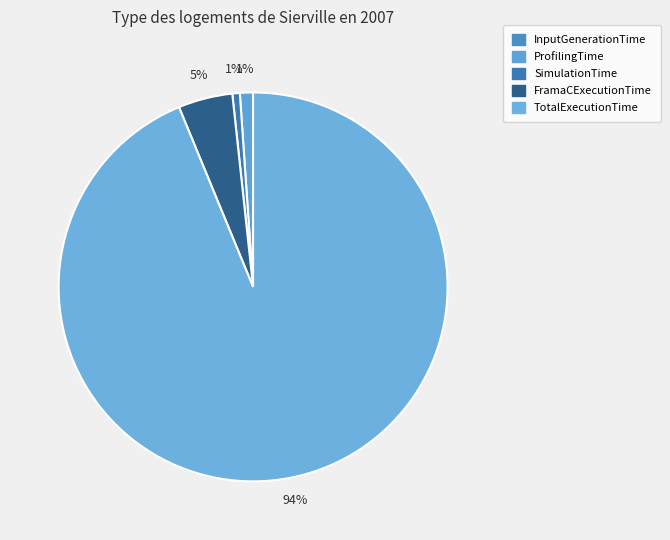

To the nearest percent, what is the difference between the TotalExecutionTime and ProfilingTime slice percentages?

93%